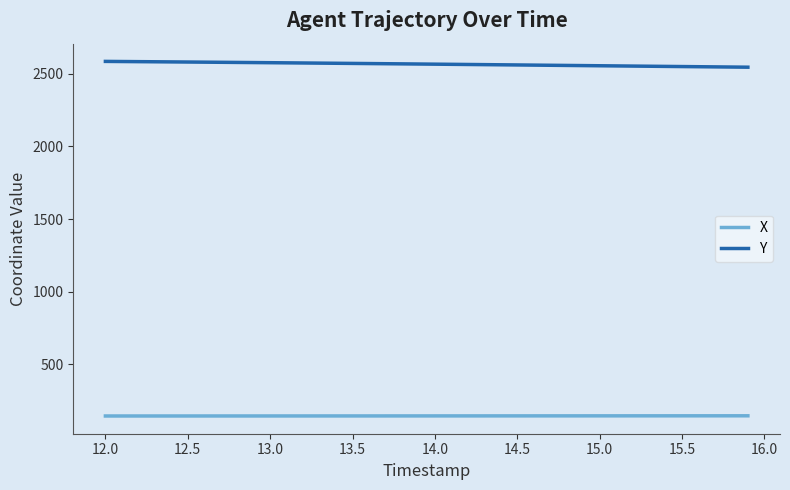

What is the maximum value shown in the chart?

2585.2